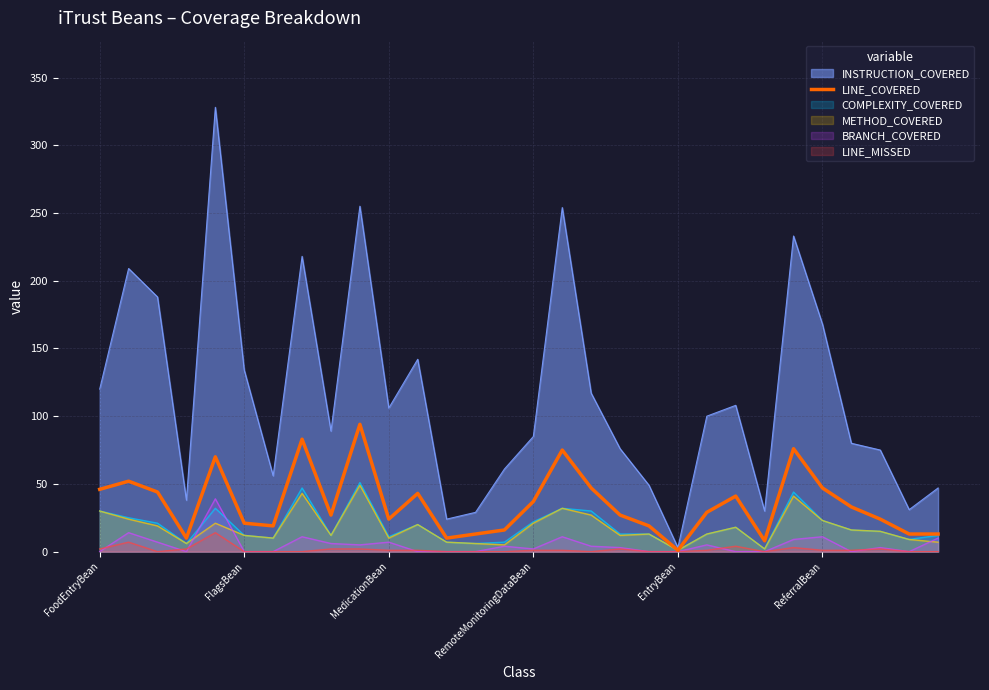

What is the greatest value displayed?

328